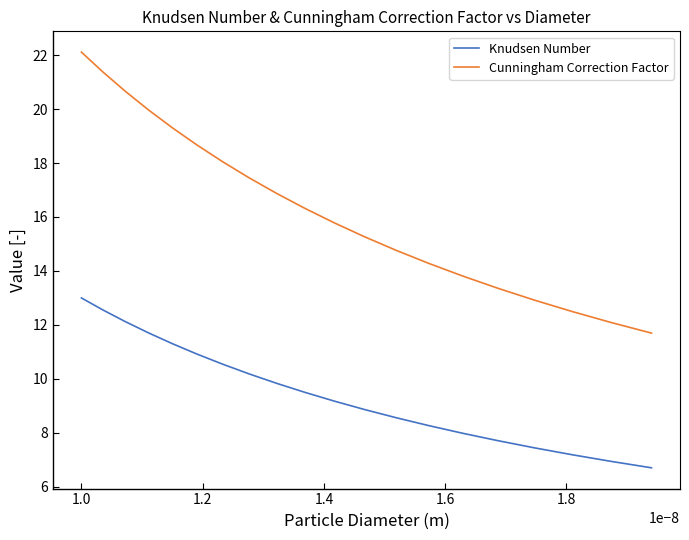

Which series has the widest spread of values?

Cunningham Correction Factor